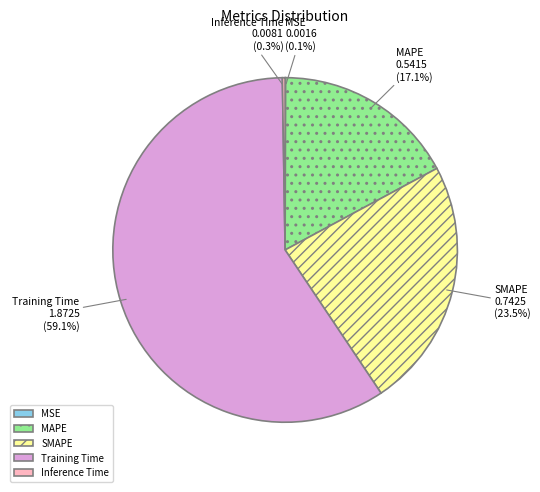

To the nearest percent, what portion does MAPE represent?

17%